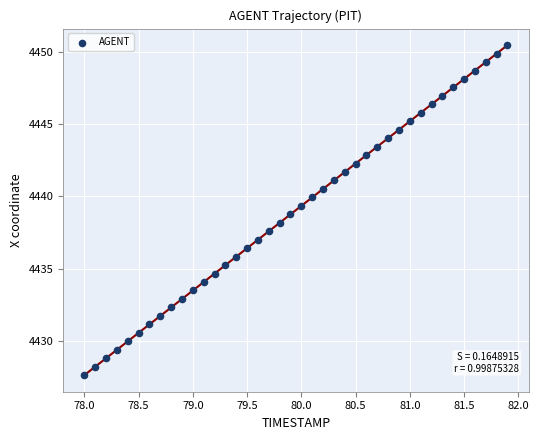

What is the range of X values (max minus min)?

3.9